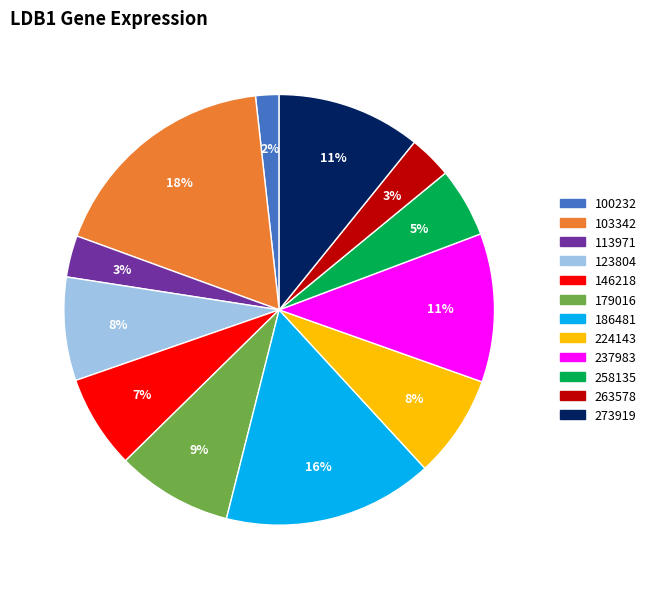

The 273919 slice represents 11% of the pie. True or false?

True